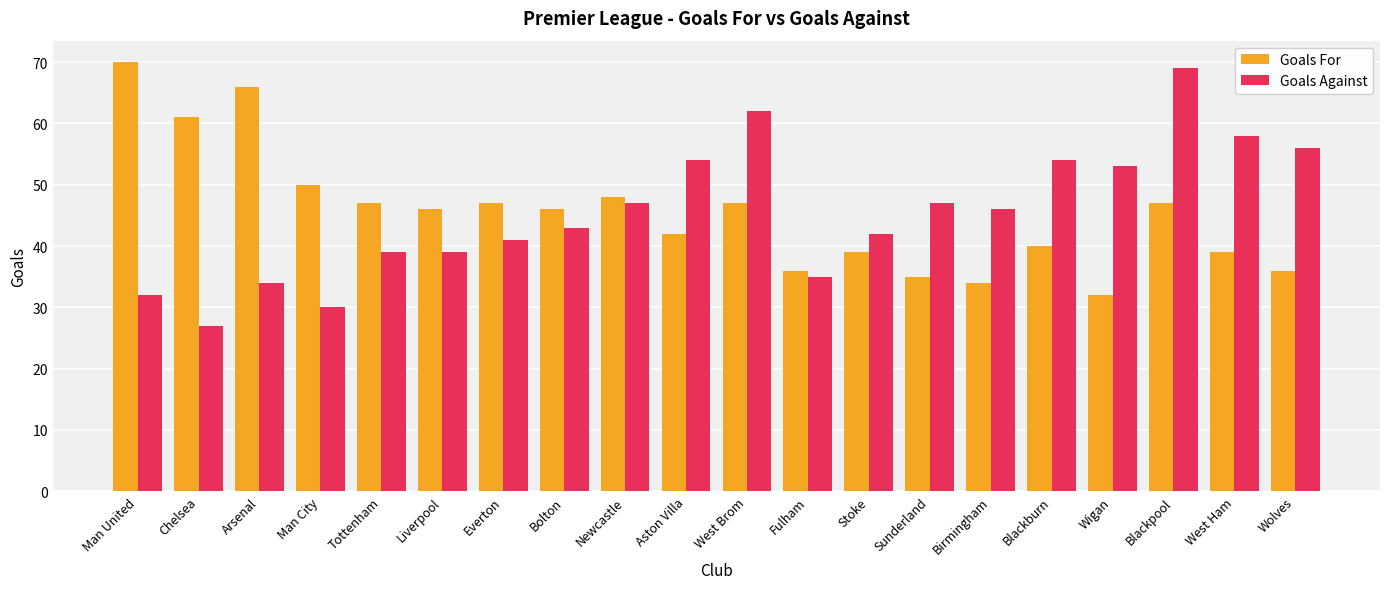

What are all the series names shown in the legend?

Goals For, Goals Against